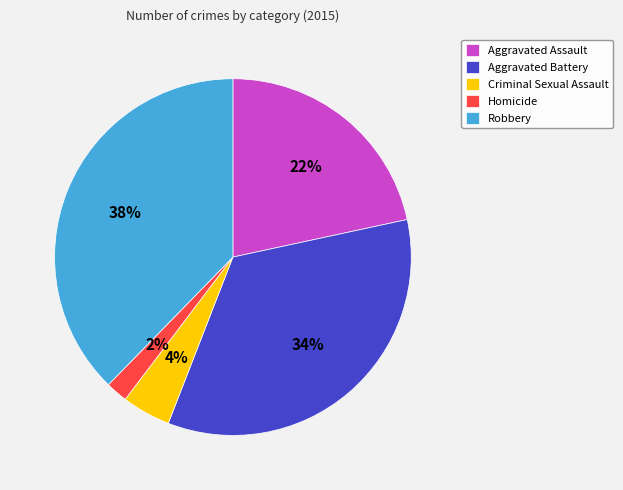

Is the sum of Robbery and Aggravated Battery greater than half?

Yes